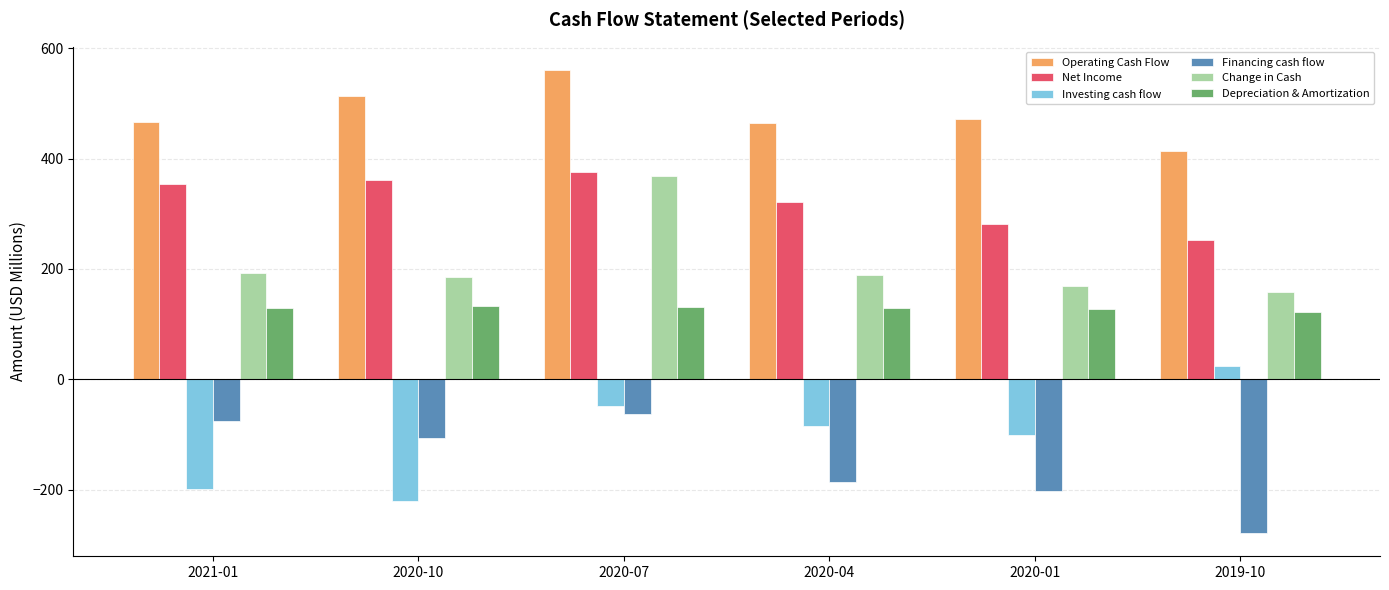

Does the chart contain stacked bars?

No